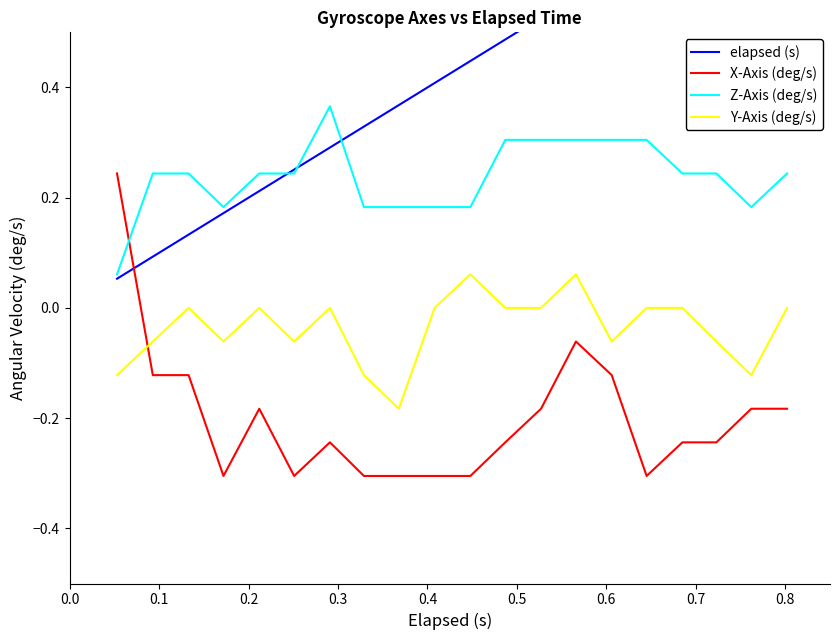

How many intersections are there between Z-Axis (deg/s) and X-Axis (deg/s)?

1